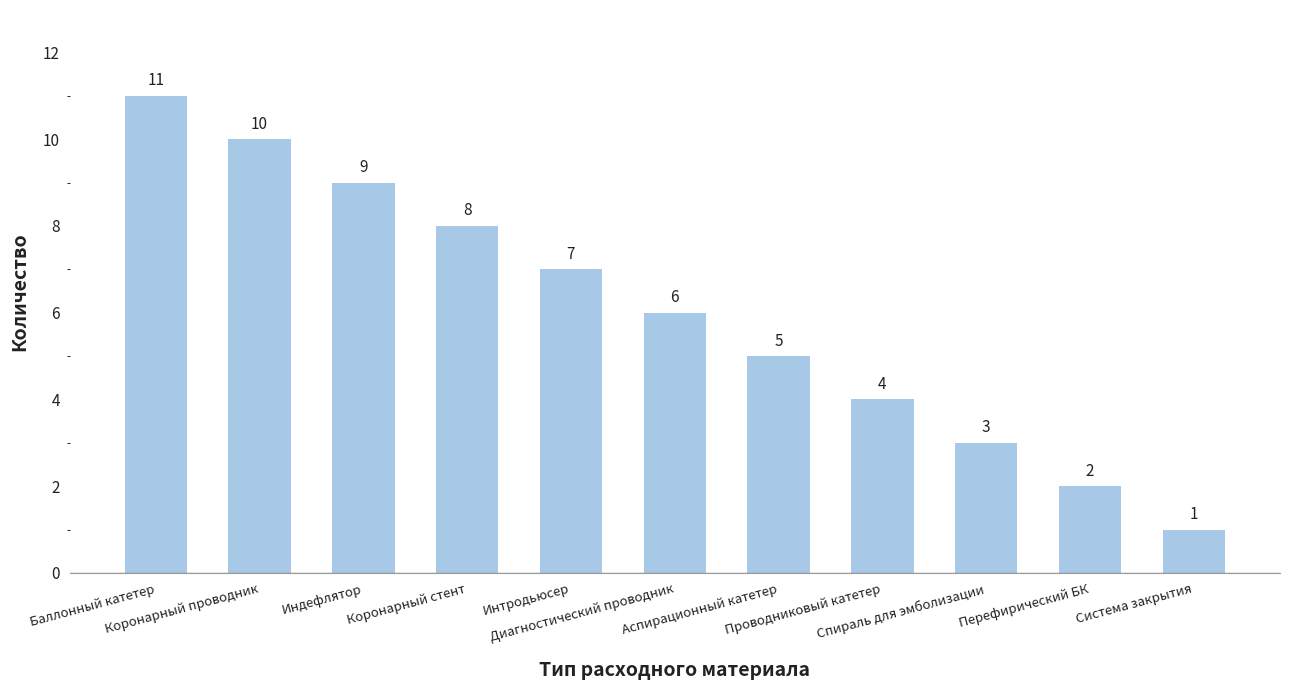

List the labels in order of value, largest first.

Баллонный катетер, Коронарный проводник, Индефлятор, Коронарный стент, Интродьюсер, Диагностический проводник, Аспирационный катетер, Проводниковый катетер, Спираль для эмболизации, Перефирический БК, Система закрытия